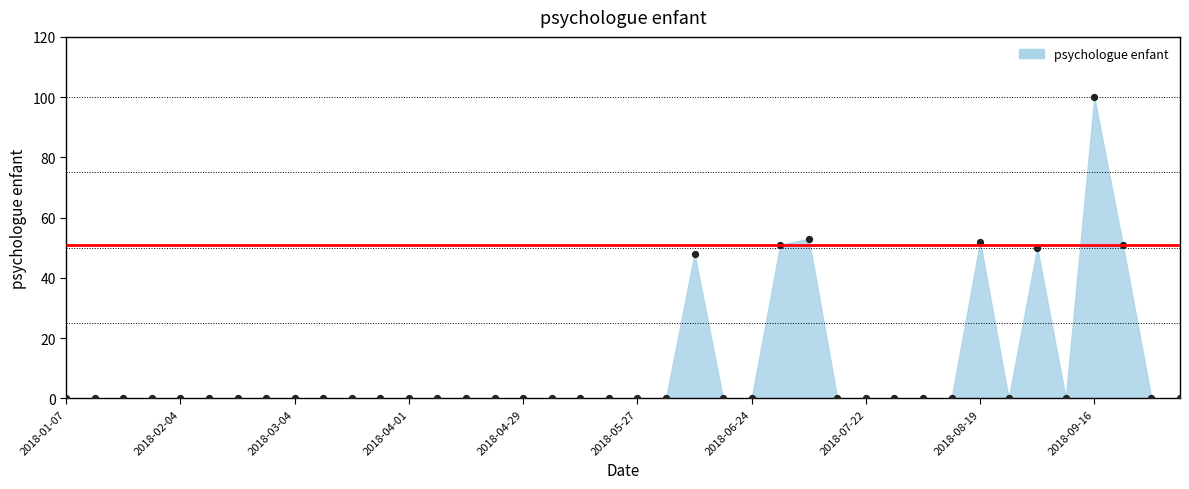

Between 2018-05-27 and 2018-08-19, which is larger?

2018-08-19